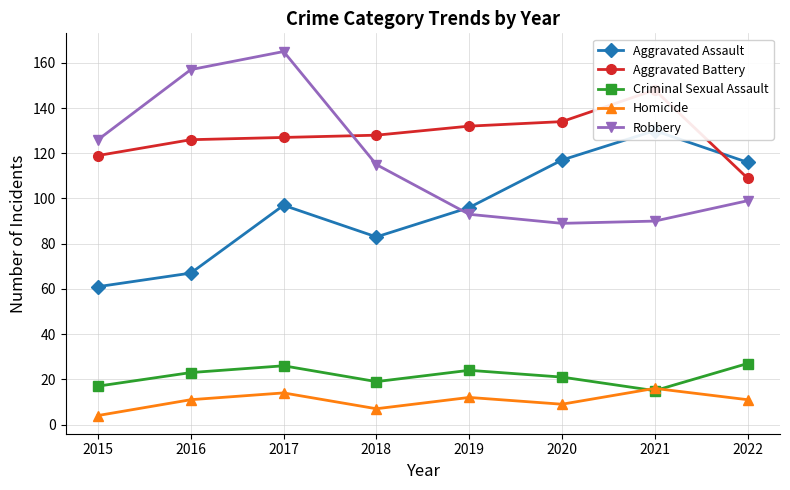

At which category does Criminal Sexual Assault reach its first local valley?

2018